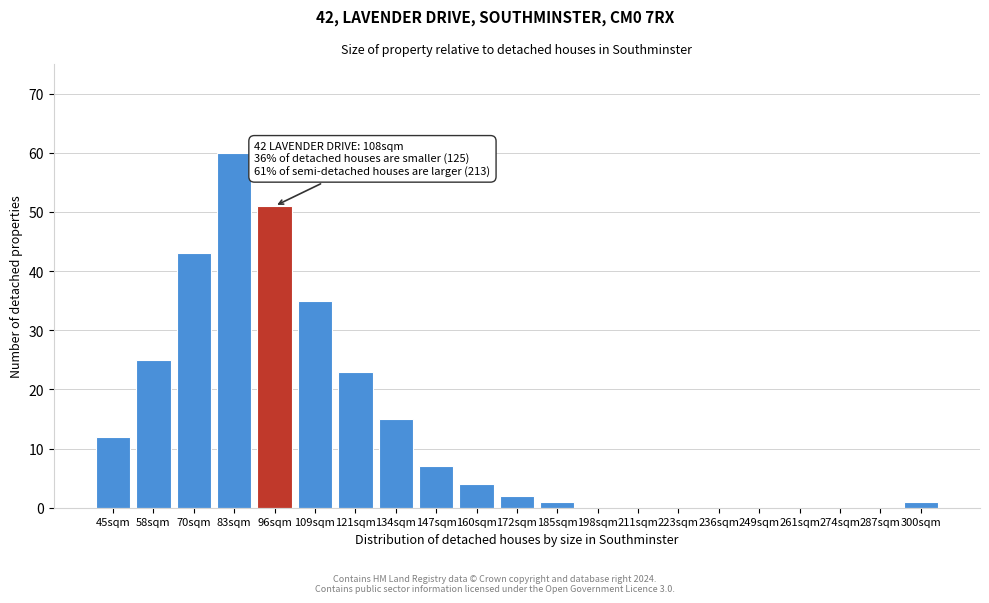

Reading left to right, extract all data points from this chart.

45sqm=12	58sqm=25	70sqm=43	83sqm=60	96sqm=51	109sqm=35	121sqm=23	134sqm=15	147sqm=7	160sqm=4	172sqm=2	185sqm=1	198sqm=0	211sqm=0	223sqm=0	236sqm=0	249sqm=0	261sqm=0	274sqm=0	287sqm=0	300sqm=1